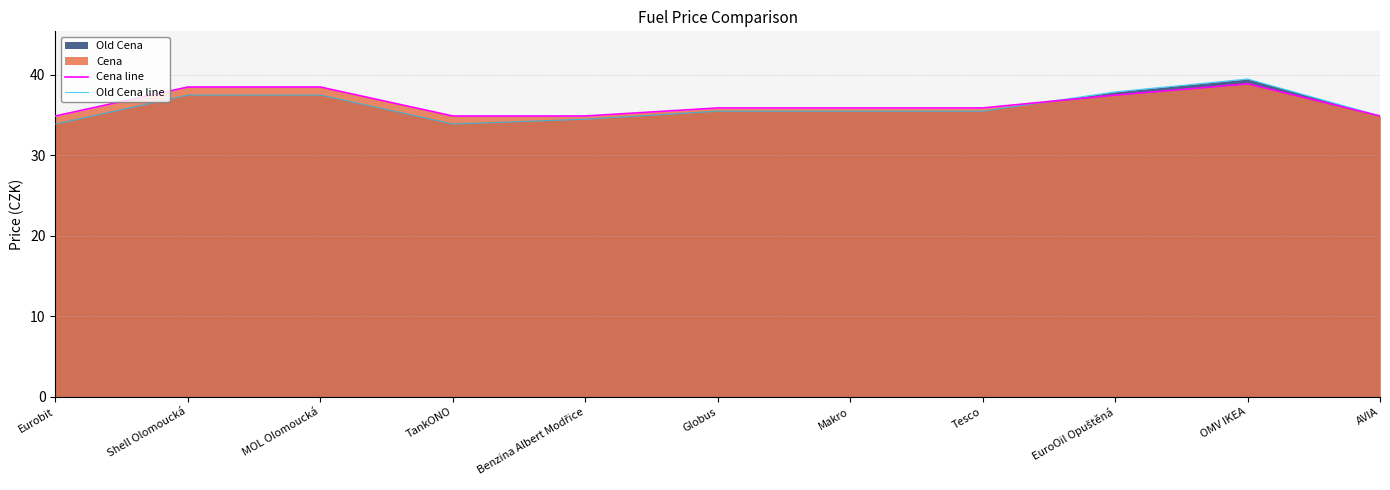

List the series in order of their peak value, highest first.

Old Cena line, Cena line